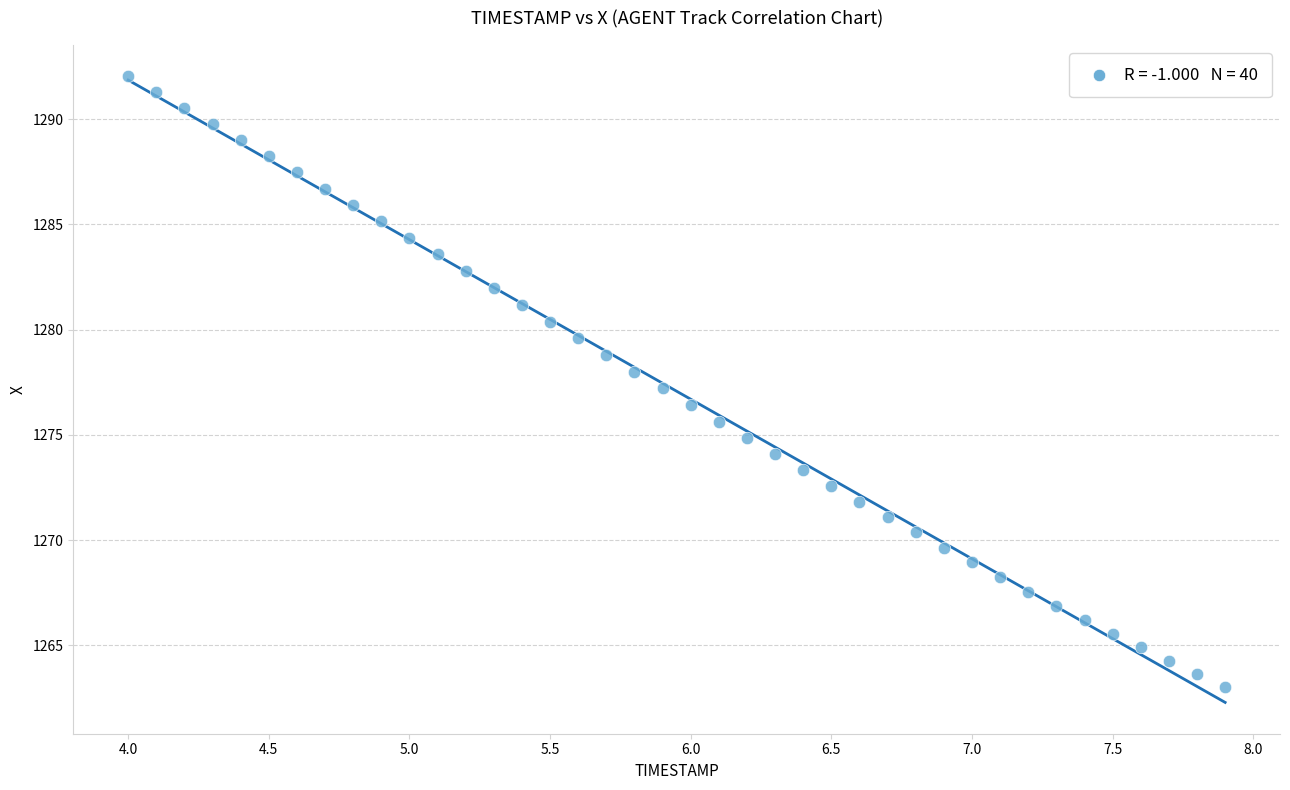

What is the range of Y values (max minus min)?

29.0